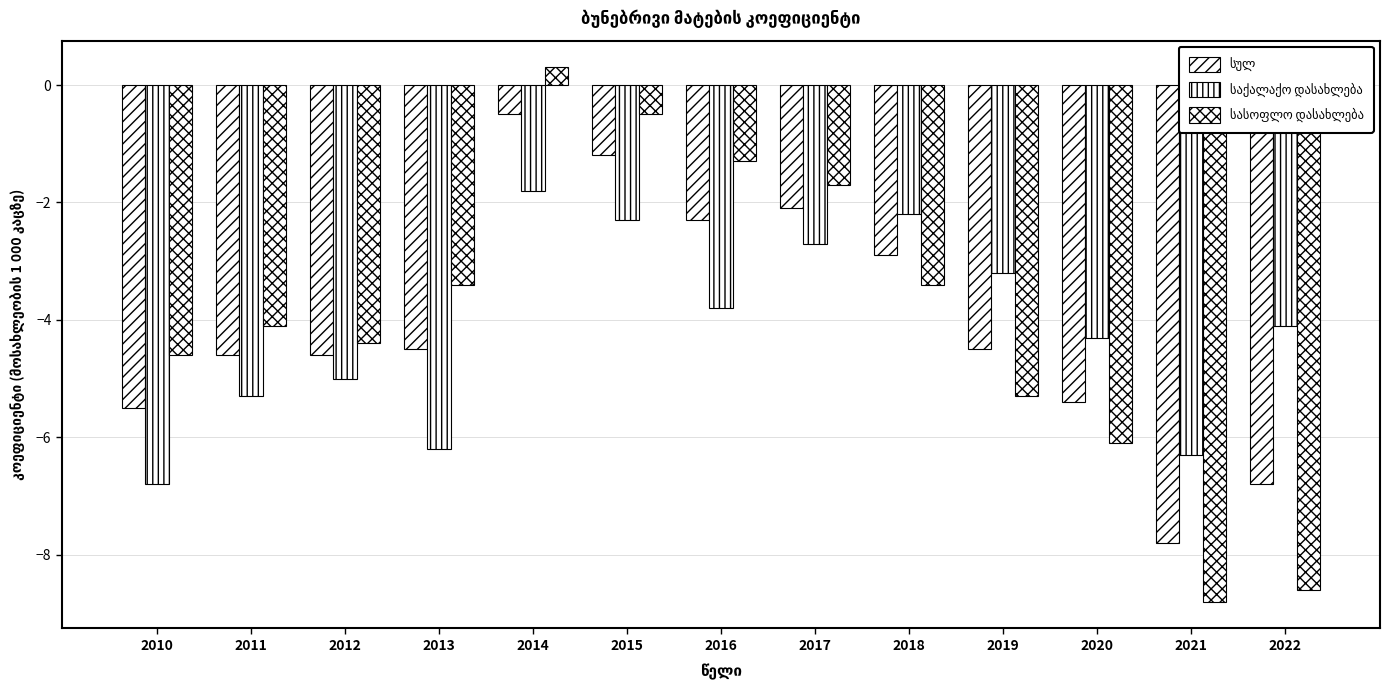

True or false: სასოფლო დასახლება has a value of -1.8 at 2016.

False